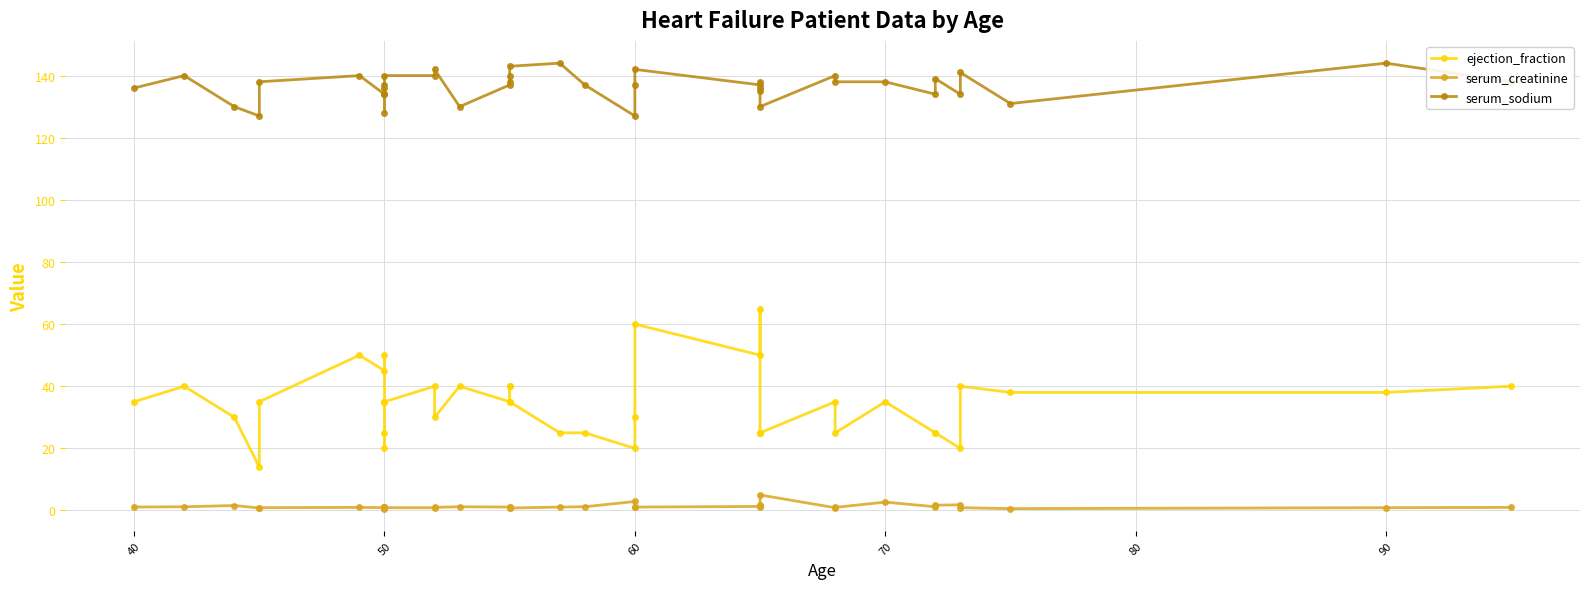

At which label is ejection_fraction closest to 39?

40